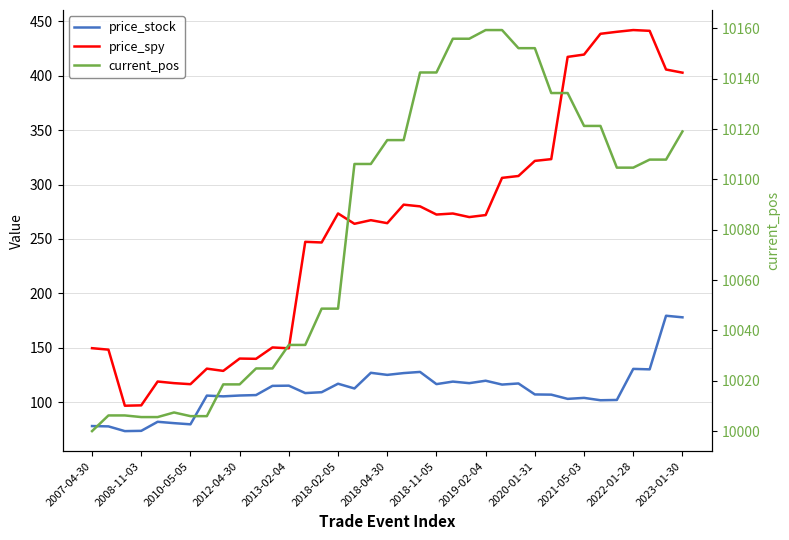

What is the difference between the highest and lowest values at 2010-05-05?

9932.8